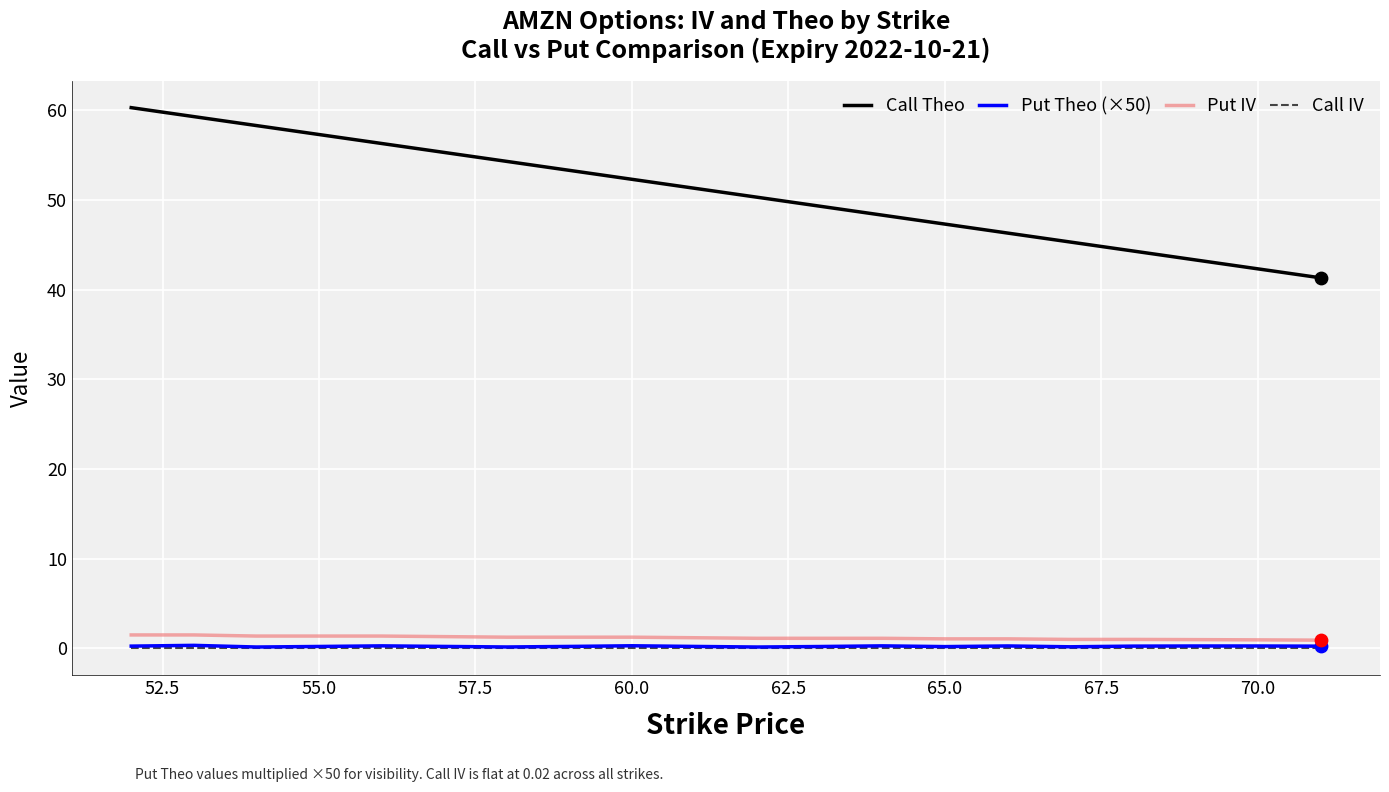

At how many categories does at least one series exceed 42?

19